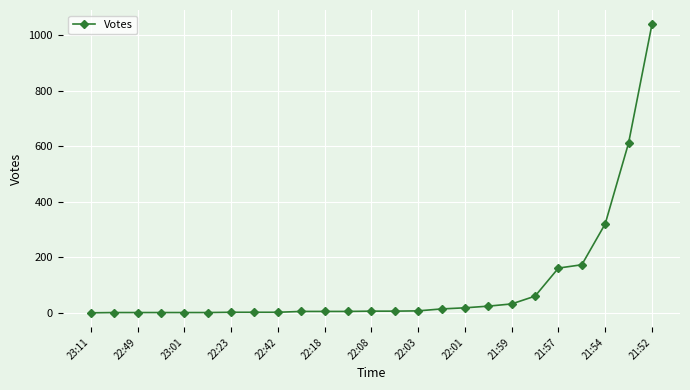

What is the difference between the maximum and minimum values?

1038